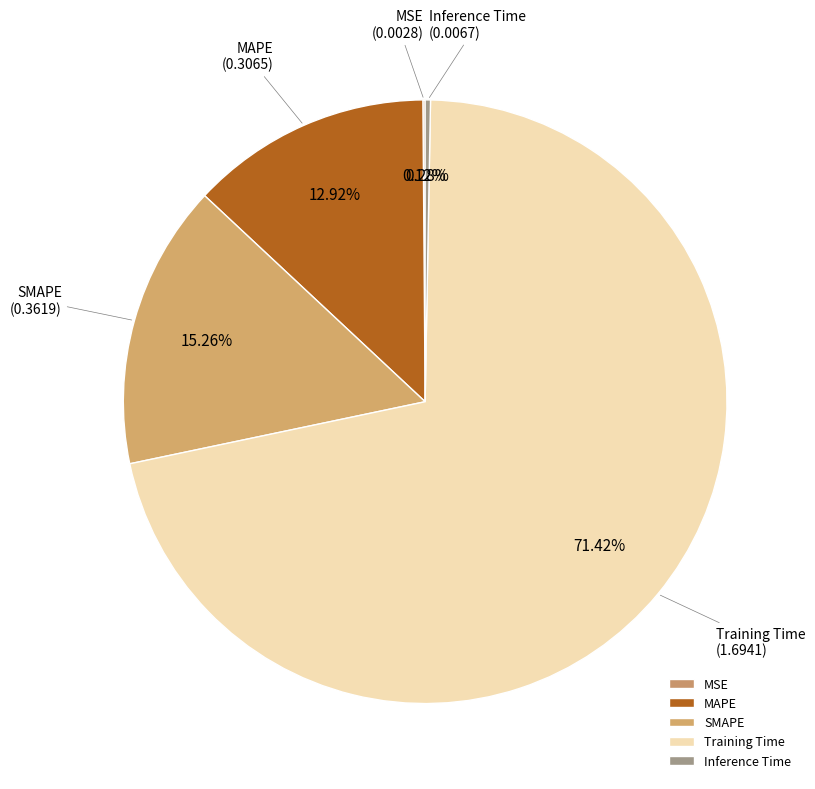

True or false: Inference Time accounts for 0% of the total.

True